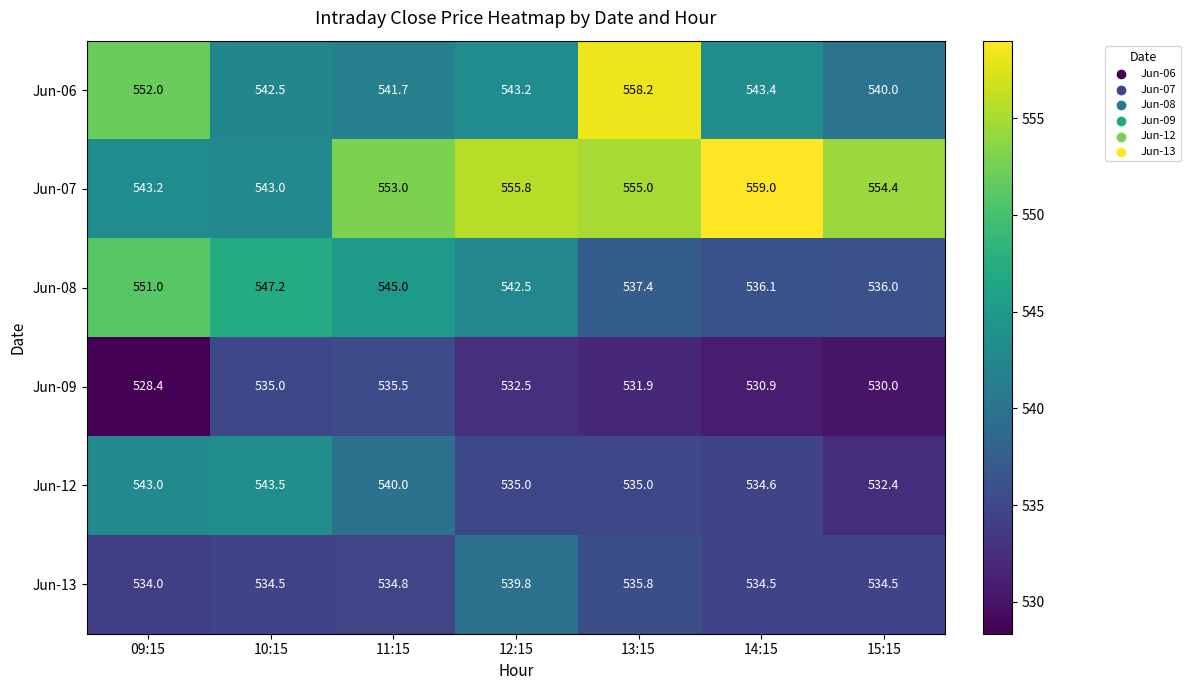

What is the smallest value displayed?

528.4